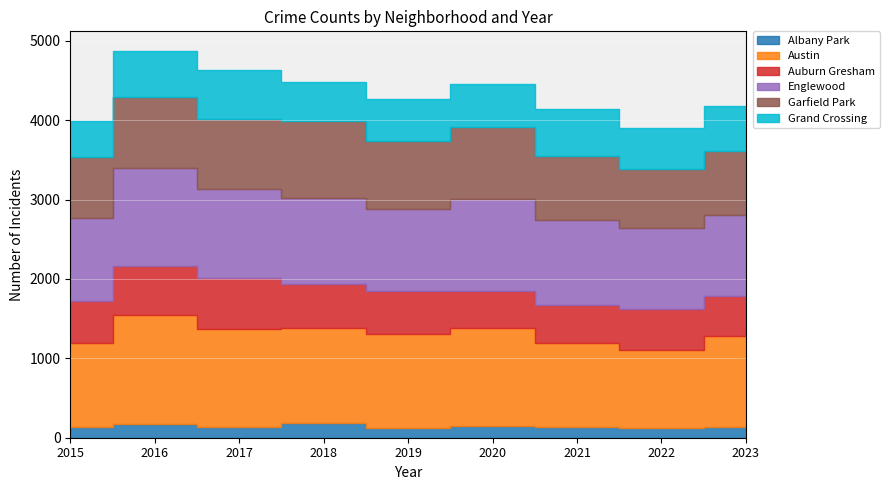

Rank the series by their maximum value, from lowest to highest.

Albany Park, Grand Crossing, Auburn Gresham, Garfield Park, Englewood, Austin